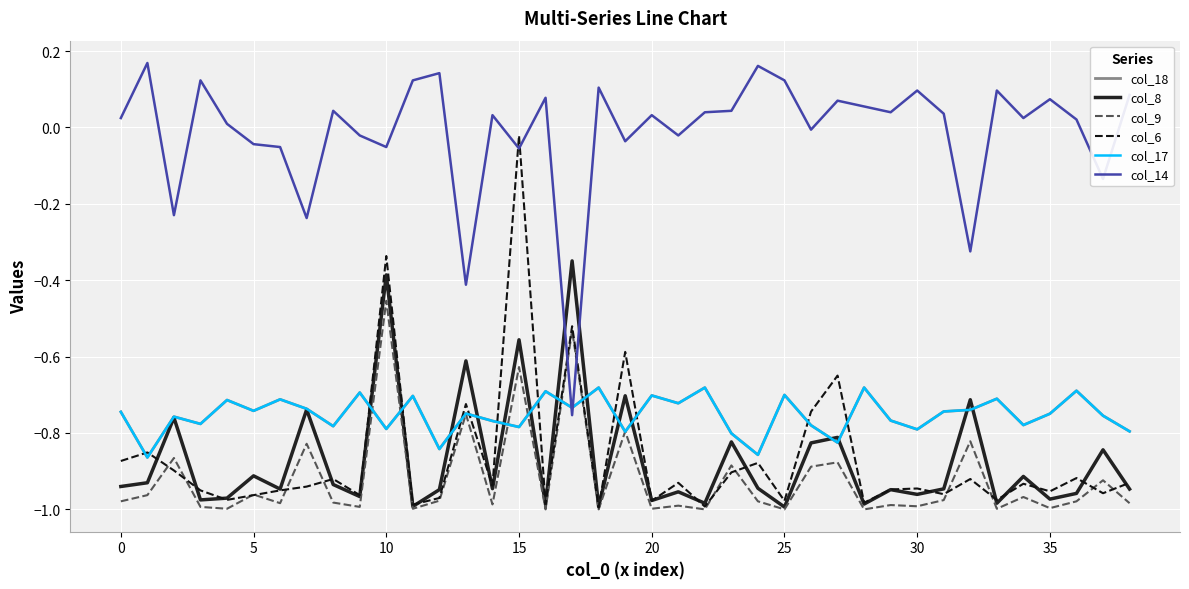

Reading left to right, what are all the values shown in this chart?

col_18: -0.7	-0.9	-0.8	-0.8	-0.7	-0.7	-0.7	-0.7	-0.8	-0.7	-0.8	-0.7	-0.8	-0.7	-0.8	-0.8	-0.7	-0.7	-0.7	-0.8	-0.7	-0.7	-0.7	-0.8	-0.9	-0.7	-0.8	-0.8	-0.7	-0.8	-0.8	-0.7	-0.7	-0.7	-0.8	-0.7	-0.7	-0.8	-0.8
col_8: -0.9	-0.9	-0.8	-1.0	-1.0	-0.9	-0.9	-0.7	-0.9	-1.0	-0.4	-1.0	-0.9	-0.6	-0.9	-0.6	-1.0	-0.3	-1.0	-0.7	-1.0	-1.0	-1.0	-0.8	-0.9	-1.0	-0.8	-0.8	-1.0	-0.9	-1.0	-0.9	-0.7	-1.0	-0.9	-1.0	-1.0	-0.8	-0.9
col_9: -1.0	-1.0	-0.9	-1.0	-1.0	-1.0	-1.0	-0.8	-1.0	-1.0	-0.5	-1.0	-1.0	-0.8	-1.0	-0.6	-1.0	-0.5	-1.0	-0.8	-1.0	-1.0	-1.0	-0.9	-1.0	-1.0	-0.9	-0.9	-1.0	-1.0	-1.0	-1.0	-0.8	-1.0	-1.0	-1.0	-1.0	-0.9	-1.0
col_6: -0.9	-0.9	-0.9	-1.0	-1.0	-1.0	-1.0	-0.9	-0.9	-1.0	-0.3	-1.0	-1.0	-0.7	-0.9	-0.0	-1.0	-0.5	-1.0	-0.6	-1.0	-0.9	-1.0	-0.9	-0.9	-1.0	-0.7	-0.6	-1.0	-0.9	-0.9	-1.0	-0.9	-1.0	-0.9	-1.0	-0.9	-1.0	-0.9
col_17: -0.7	-0.9	-0.8	-0.8	-0.7	-0.7	-0.7	-0.7	-0.8	-0.7	-0.8	-0.7	-0.8	-0.7	-0.8	-0.8	-0.7	-0.7	-0.7	-0.8	-0.7	-0.7	-0.7	-0.8	-0.9	-0.7	-0.8	-0.8	-0.7	-0.8	-0.8	-0.7	-0.7	-0.7	-0.8	-0.7	-0.7	-0.8	-0.8
col_14: 0.0	0.2	-0.2	0.1	0.0	-0.0	-0.1	-0.2	0.0	-0.0	-0.1	0.1	0.1	-0.4	0.0	-0.1	0.1	-0.8	0.1	-0.0	0.0	-0.0	0.0	0.0	0.2	0.1	-0.0	0.1	0.1	0.0	0.1	0.0	-0.3	0.1	0.0	0.1	0.0	-0.1	0.1